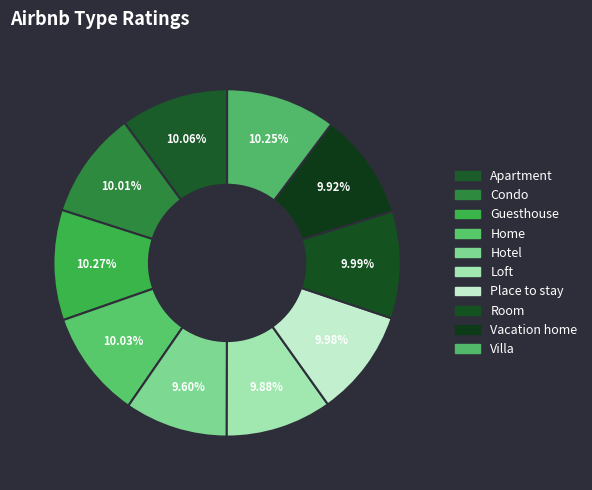

How many slices are in this pie chart?

10